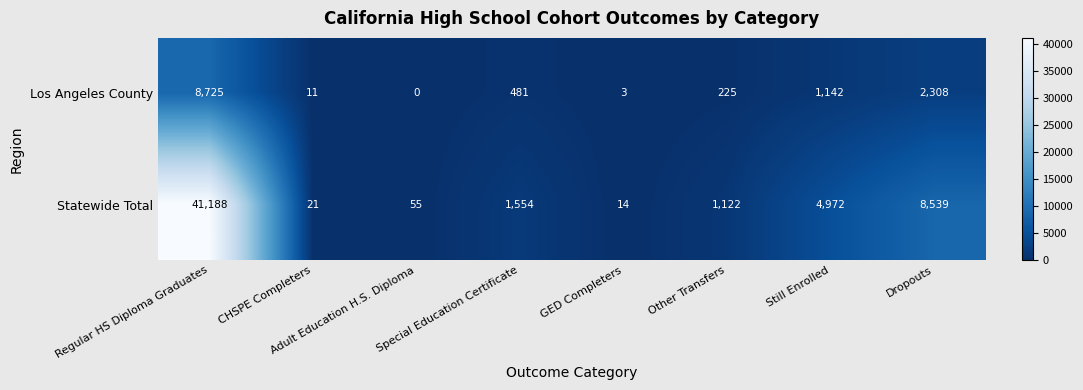

Which category has the lowest value across all series?

Adult Education H.S. Diploma